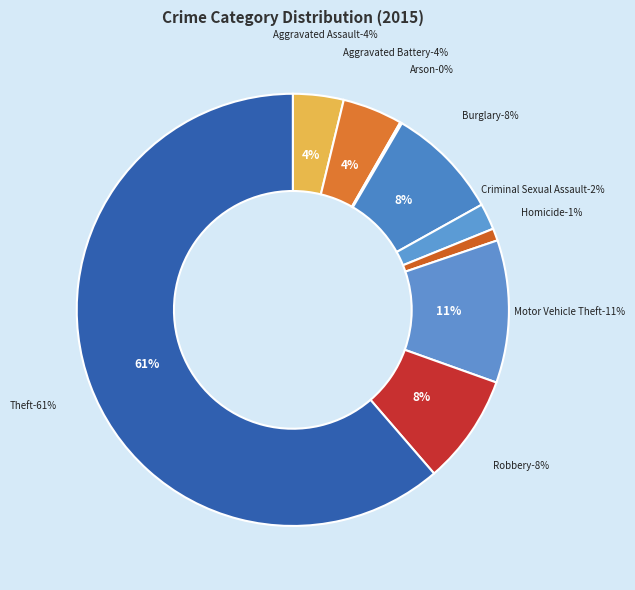

Between Burglary and Robbery, which is larger?

Burglary